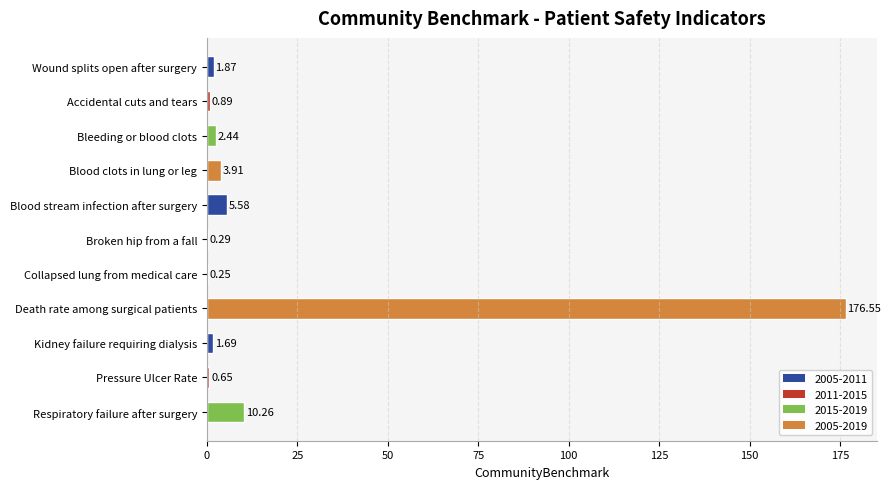

What is the sum of the values at Bleeding or blood clots and Kidney failure requiring dialysis?

4.1